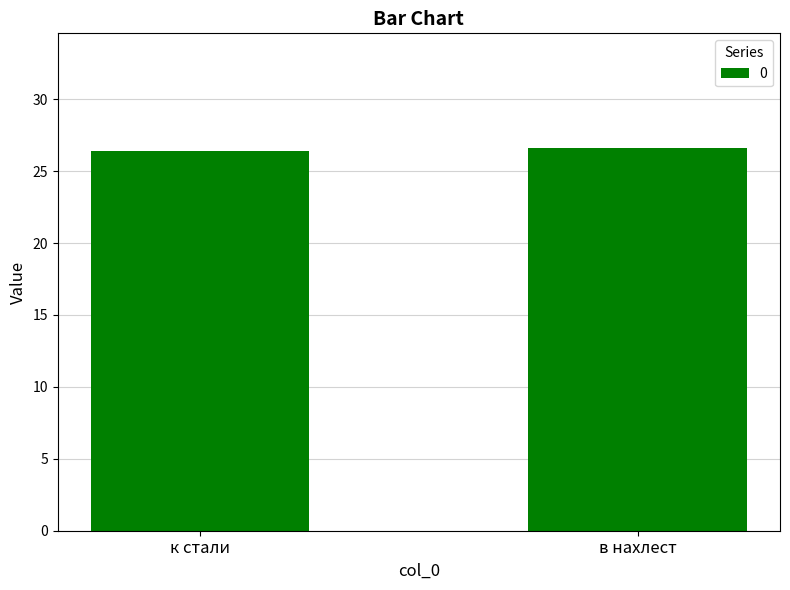

Is it true that the value at к стали is 26.4?

True